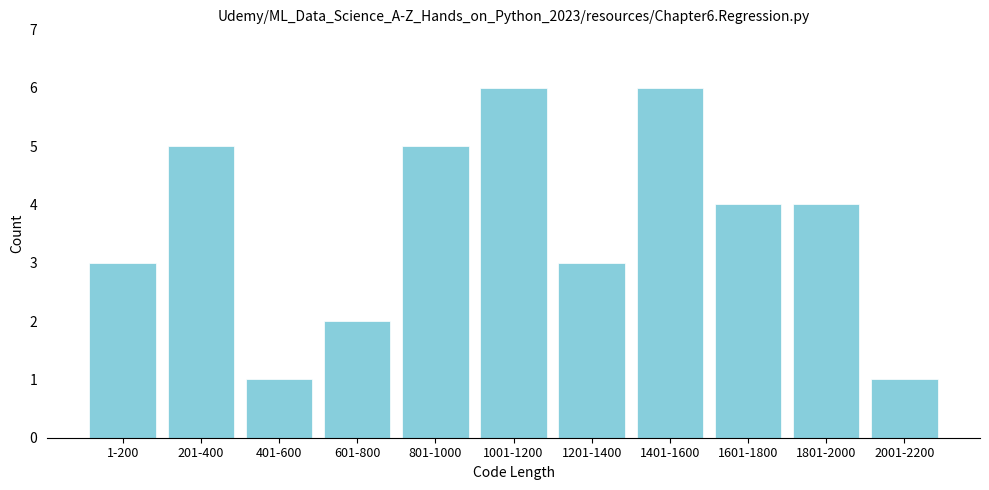

Reading right to left, extract all data points from this chart.

2001-2200=1	1801-2000=4	1601-1800=4	1401-1600=6	1201-1400=3	1001-1200=6	801-1000=5	601-800=2	401-600=1	201-400=5	1-200=3